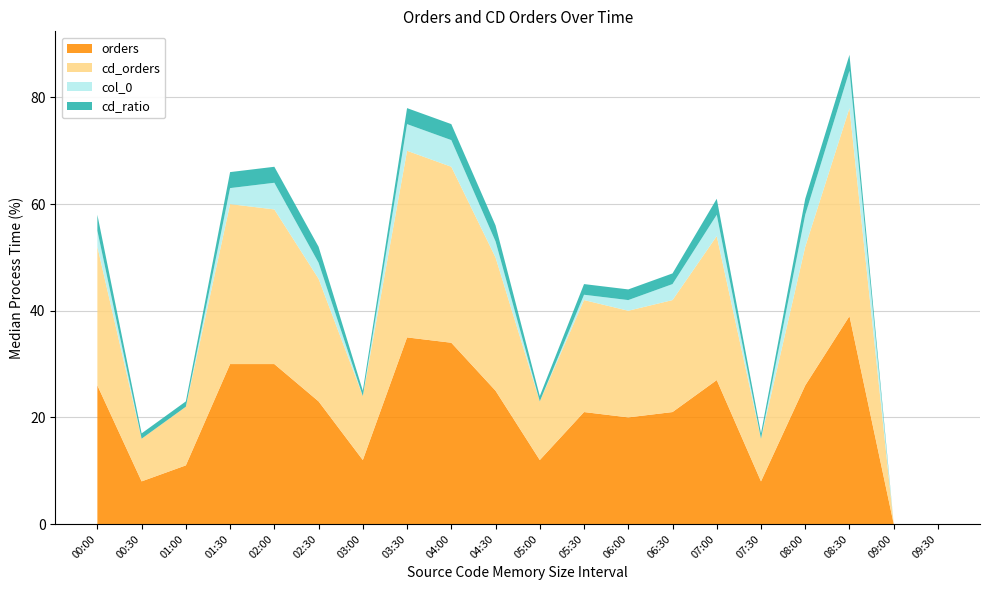

Reading right to left, what are all the values shown in this chart?

orders: 0	0	39	26	8	27	21	20	21	12	25	34	35	12	23	30	30	11	8	26
cd_orders: 0	0	39	26	8	27	21	20	21	11	25	33	35	12	23	29	30	11	8	26
col_0: 0	0	7	6	0	4	3	2	1	0	3	5	5	0	3	5	3	0	0	3
cd_ratio: 0	0	3	3	1	3	2	2	2	1	3	3	3	1	3	3	3	1	1	3